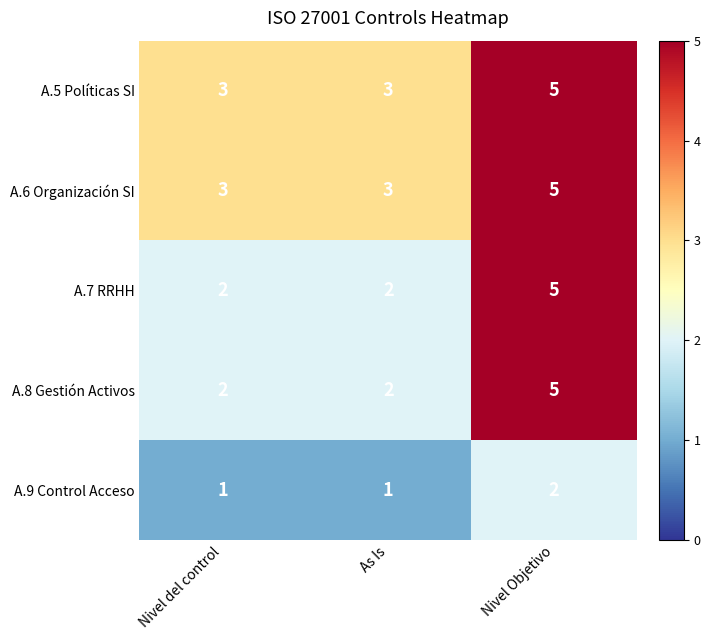

The A.7 RRHH series shows 1 at Nivel del control. True or false?

False